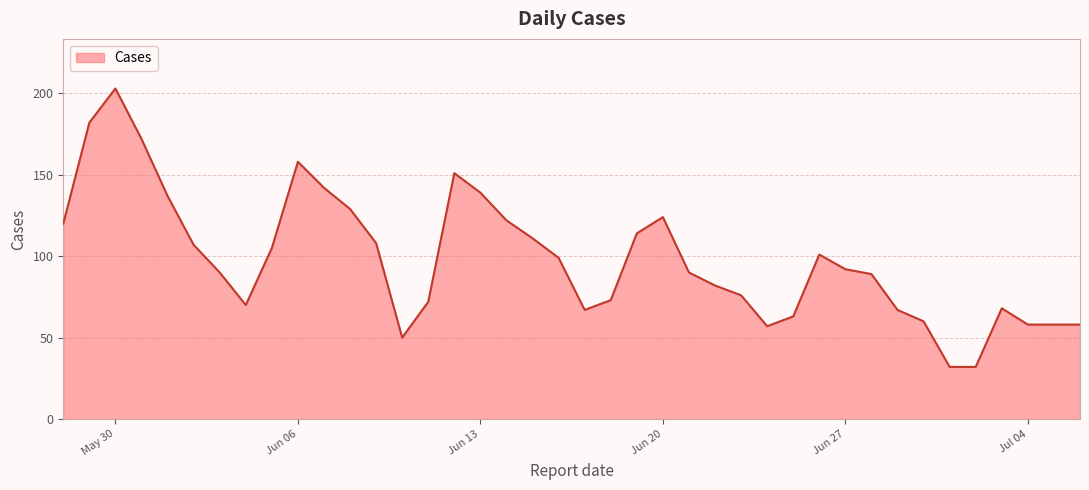

What is the minimum value shown in the chart?

32